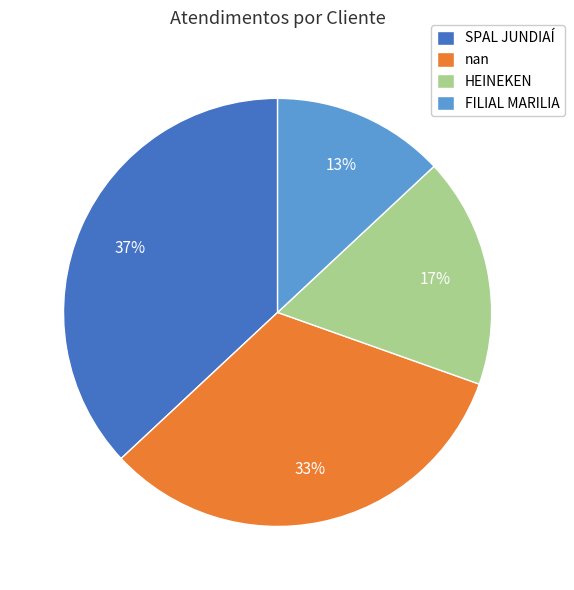

Is the sum of HEINEKEN and FILIAL MARILIA greater than half?

No